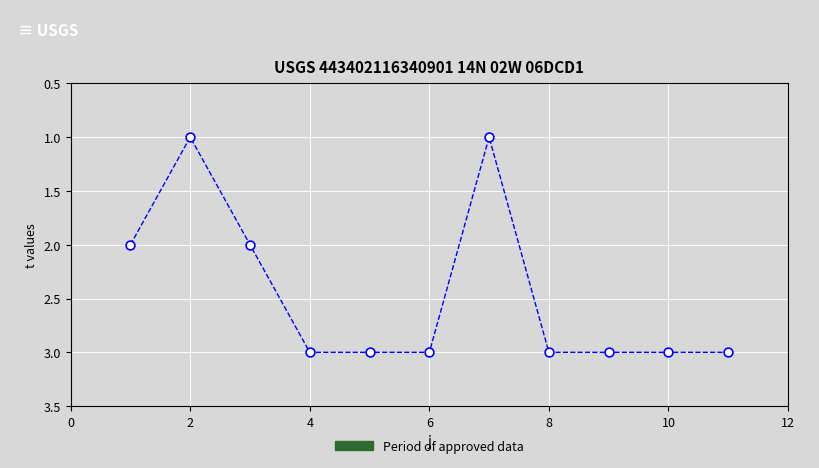

What is the average X value?

6